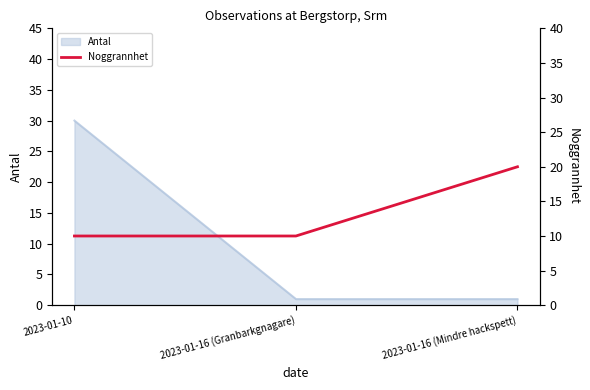

At which label does Antal reach its peak?

2023-01-10